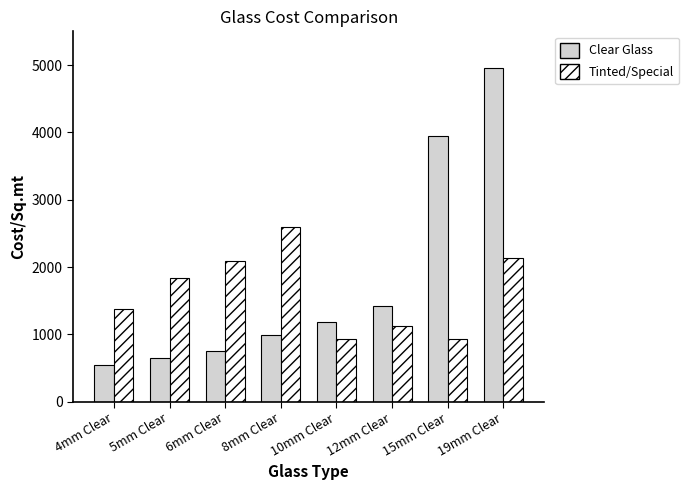

What is the spread (max minus min) of values at 12mm Clear?

285